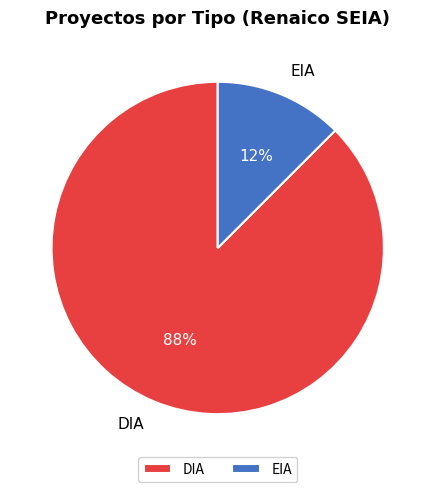

Rank the categories by value from lowest to highest.

EIA, DIA